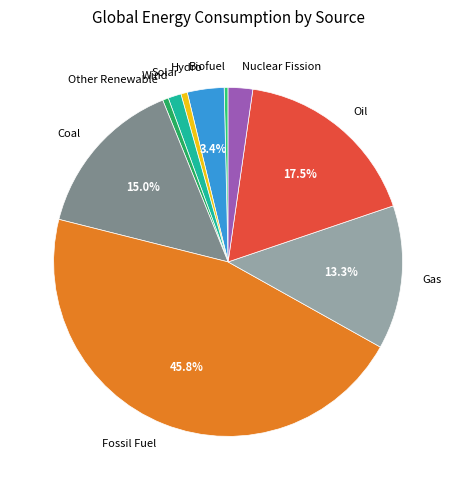

To the nearest percent, what is the difference between the largest and smallest slice percentages?

45%